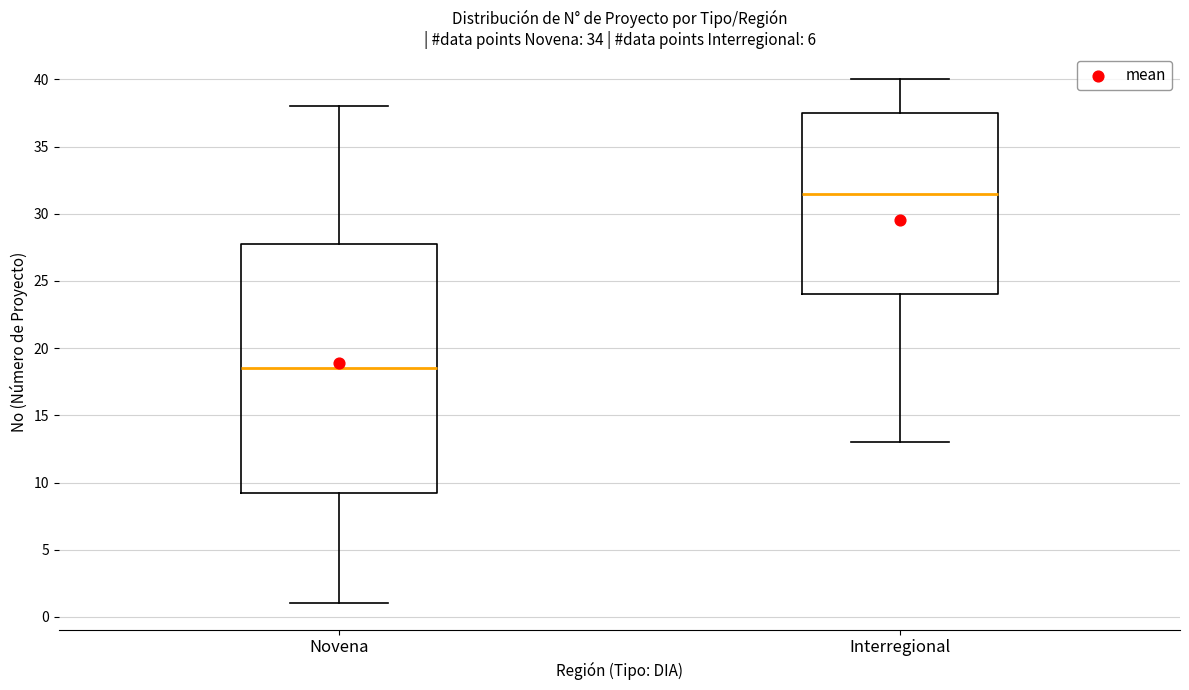

Where is the lower edge of the box for Novena on the y-axis? The values are not printed on the chart, so give them approximately, as read against the axis.

9.5